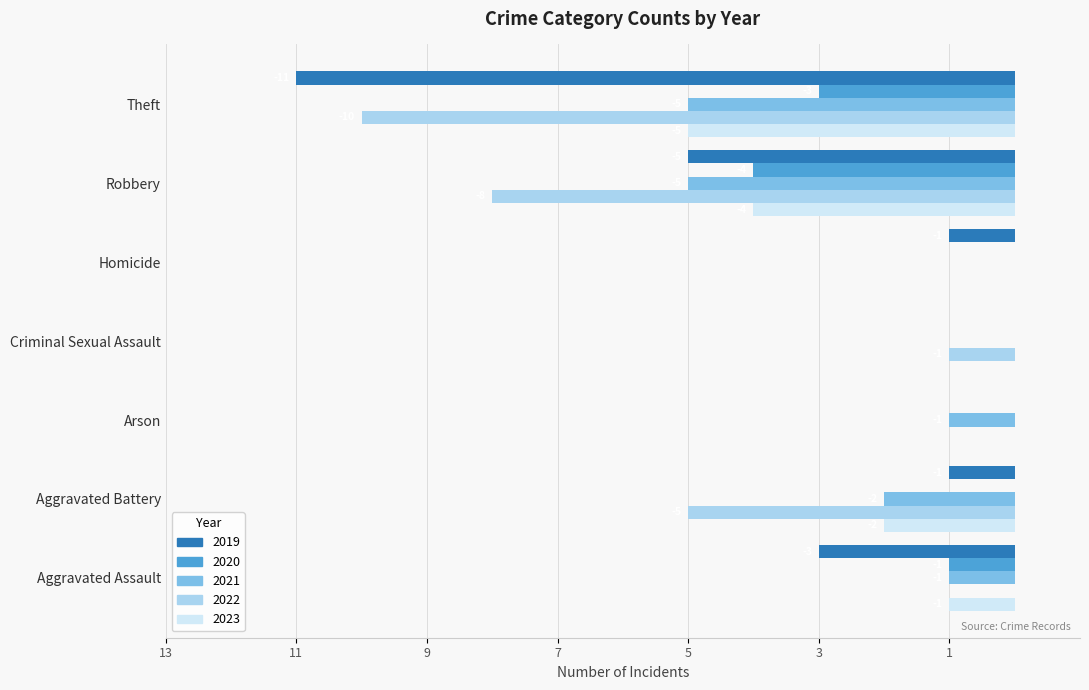

The value of 2020 at Homicide is 0. True or false?

True